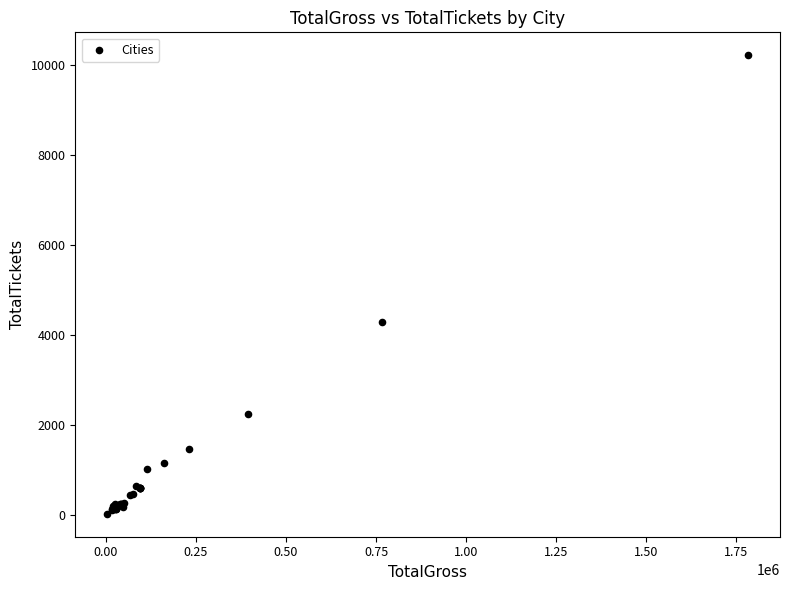

What Y value in the scatter plot is closest to 5124?

4302